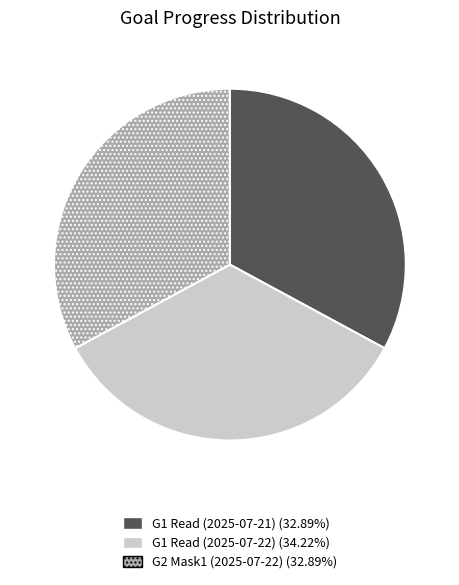

The G1 Read (2025-07-21) slice represents 21% of the pie. True or false?

False